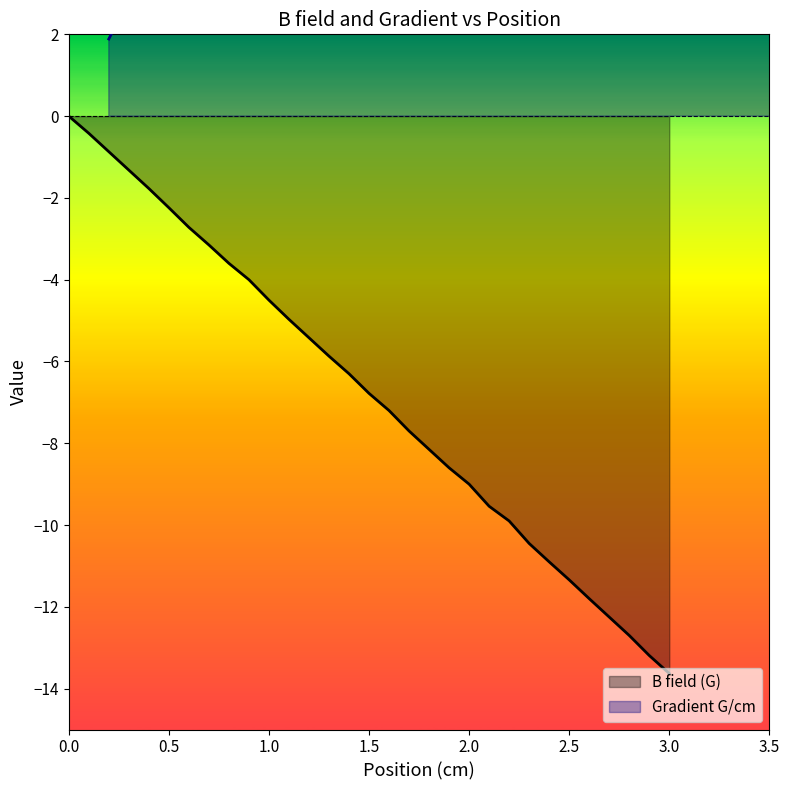

What is the lowest value of the B field (G) series?

-13.6